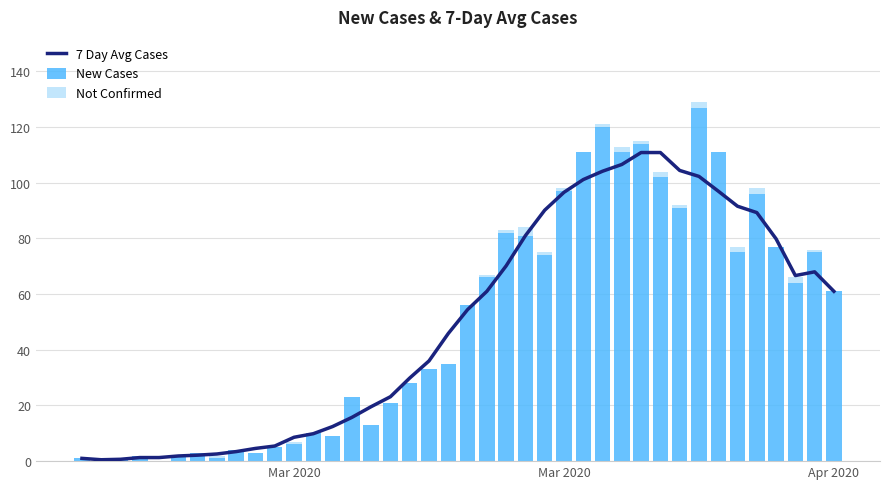

Does the chart contain any negative values?

No